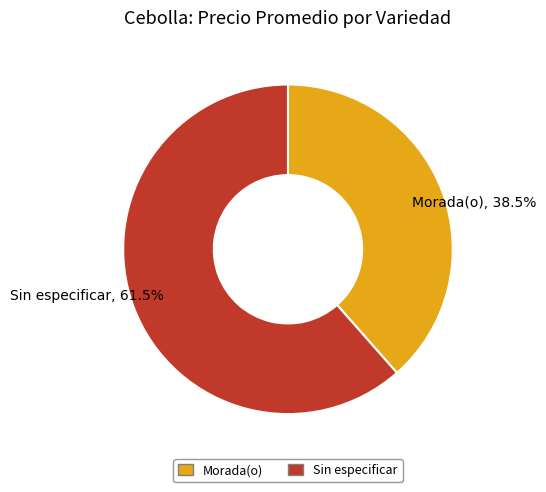

Count the number of slices in the pie.

2